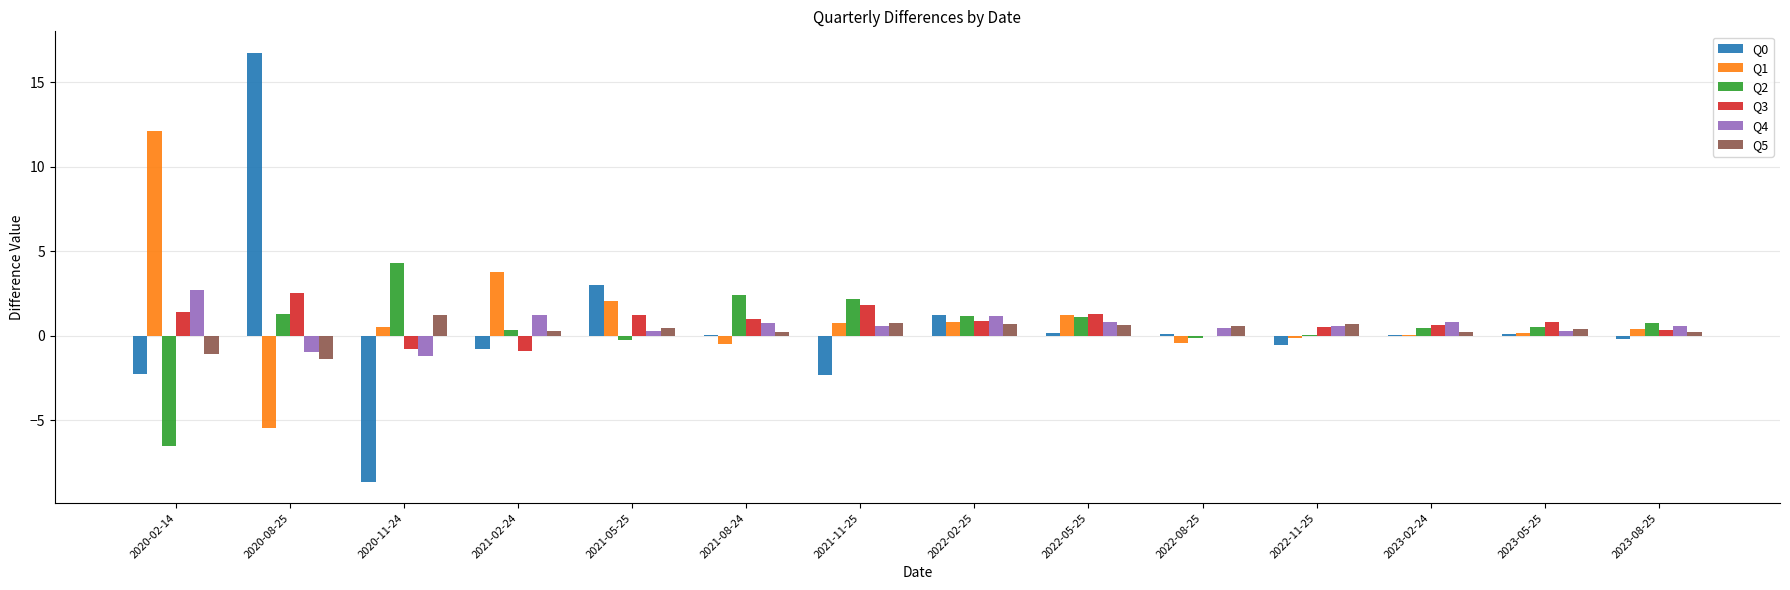

At which category is the sum across all series the highest?

2020-08-25